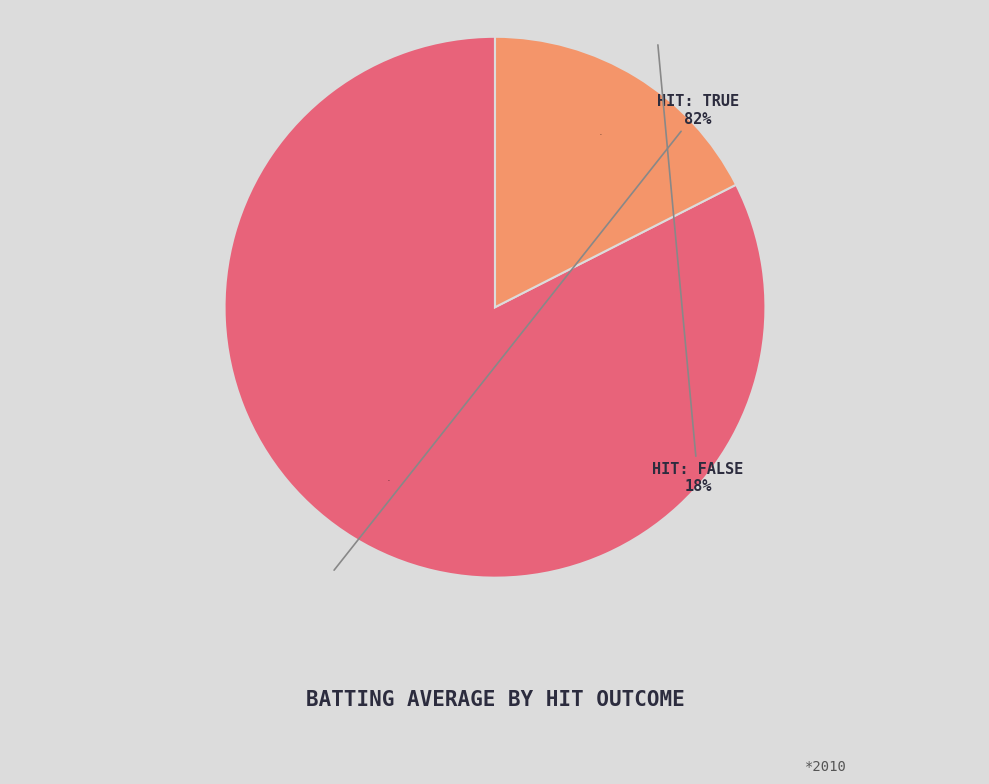

True or false: 26 accounts for 1% of the total.

False